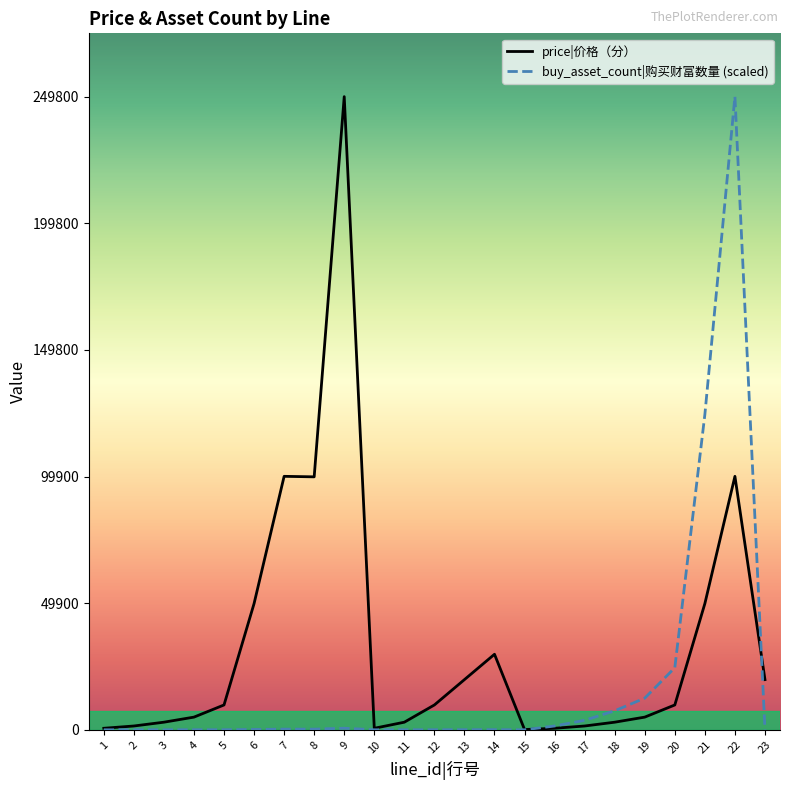

Between 1 and 14, which series saw the biggest shift?

price|价格（分）